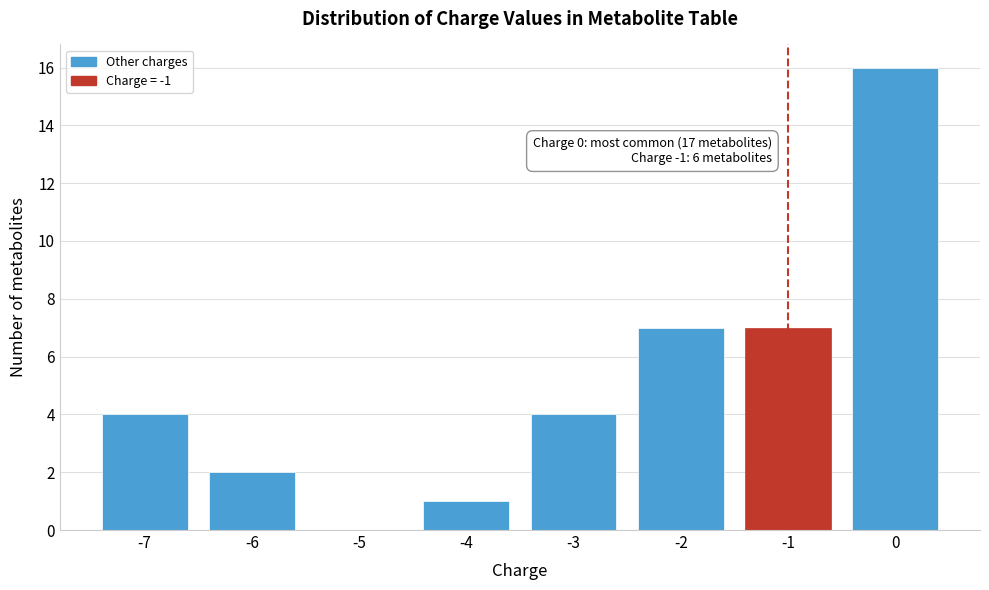

Reading left to right, transcribe all the data shown in this chart.

-7=4	-6=2	-5=0	-4=1	-3=4	-2=7	-1=7	0=16